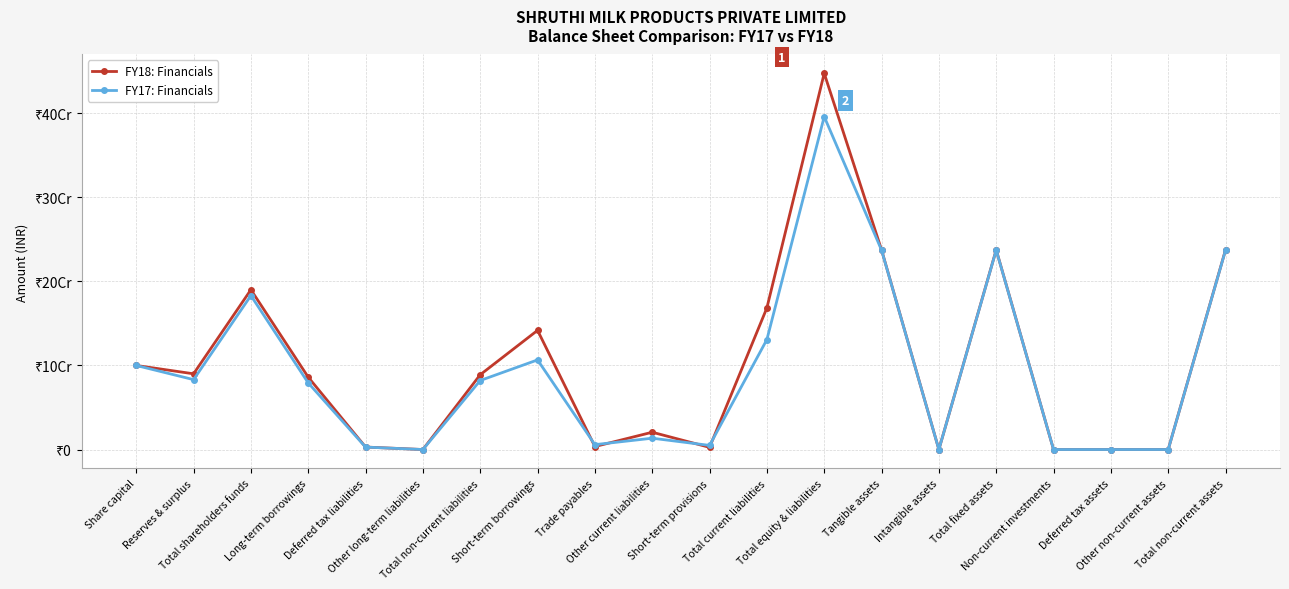

What is the average value of the FY18: Financials series?

102761272